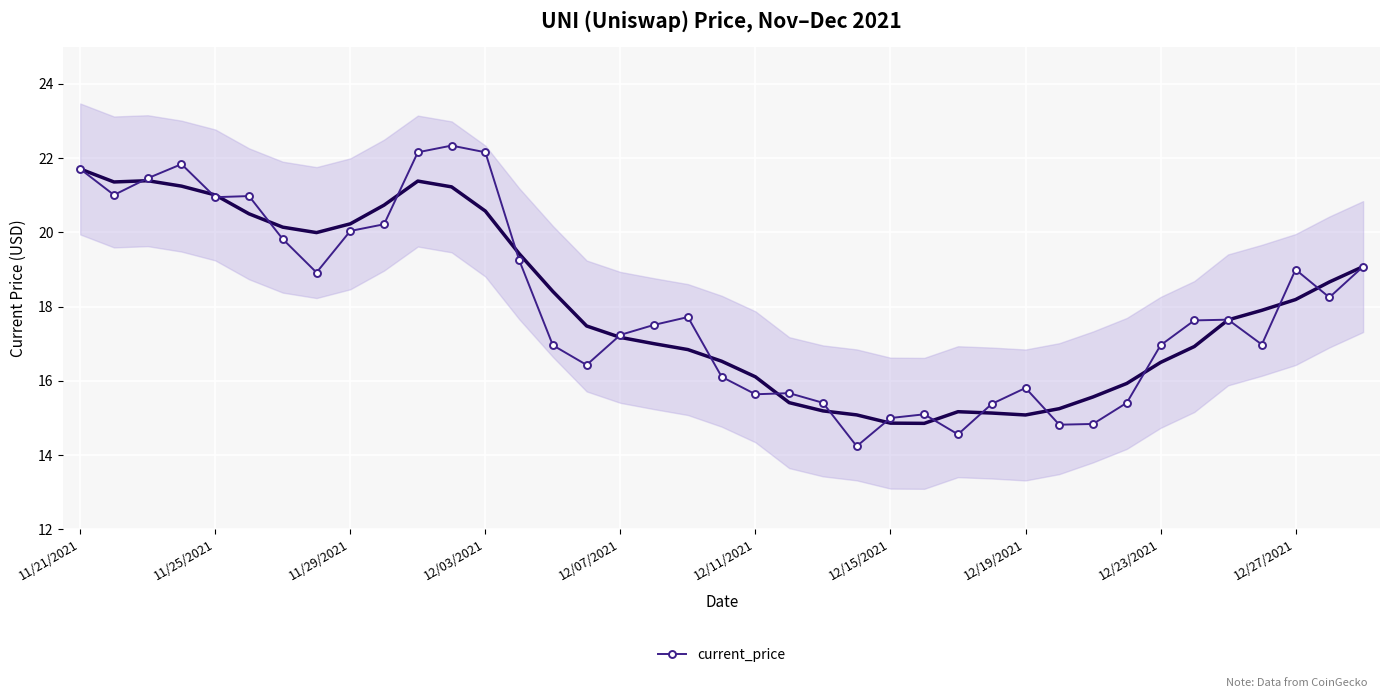

True or false: current_price has more than 0 points higher than both neighbors.

True